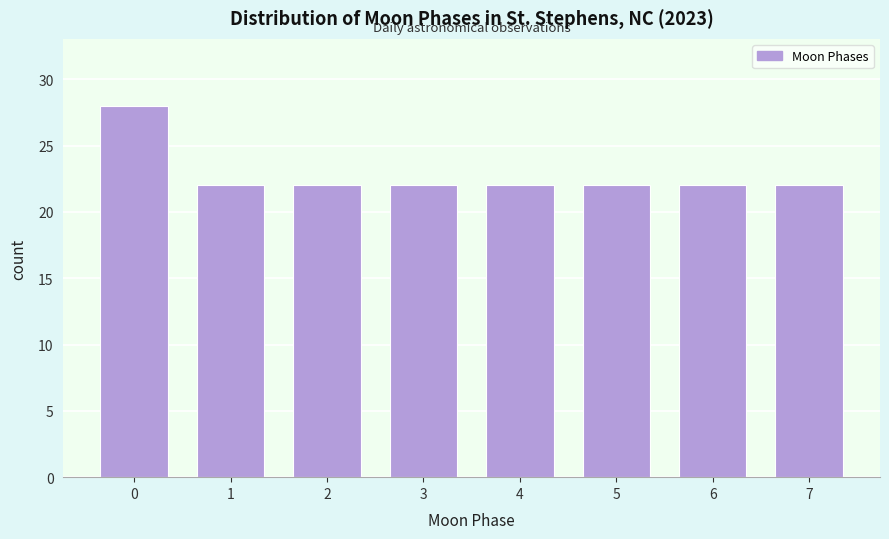

Reading left to right, extract all data points from this chart.

0=28	1=22	2=22	3=22	4=22	5=22	6=22	7=22